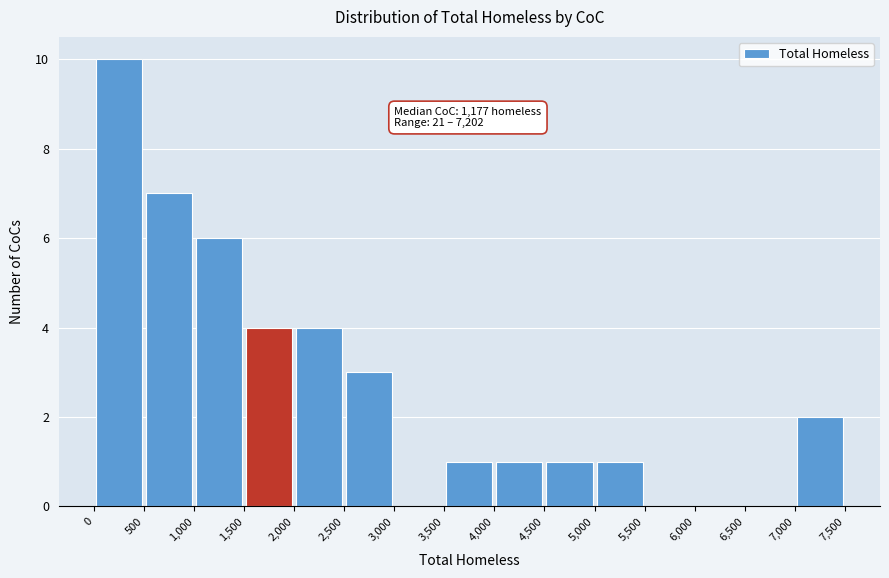

Which range on the x-axis has the tallest bar?

0 to 500